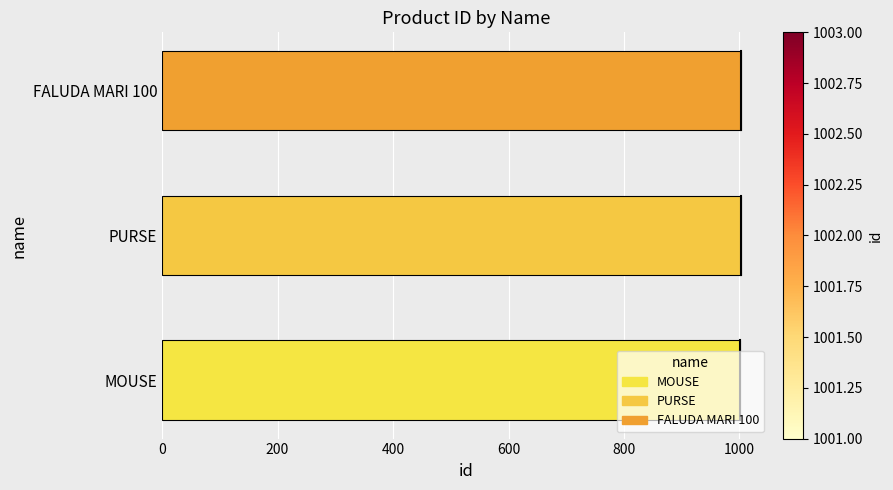

What is the smallest value displayed?

1001